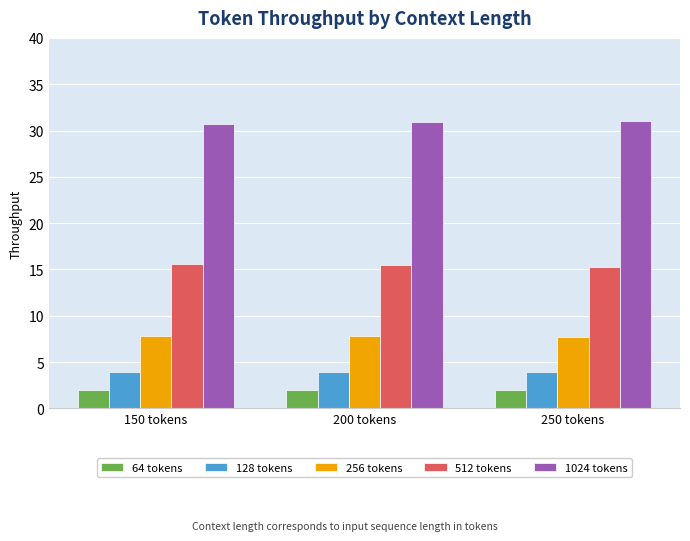

What position from the right is 150 tokens?

3